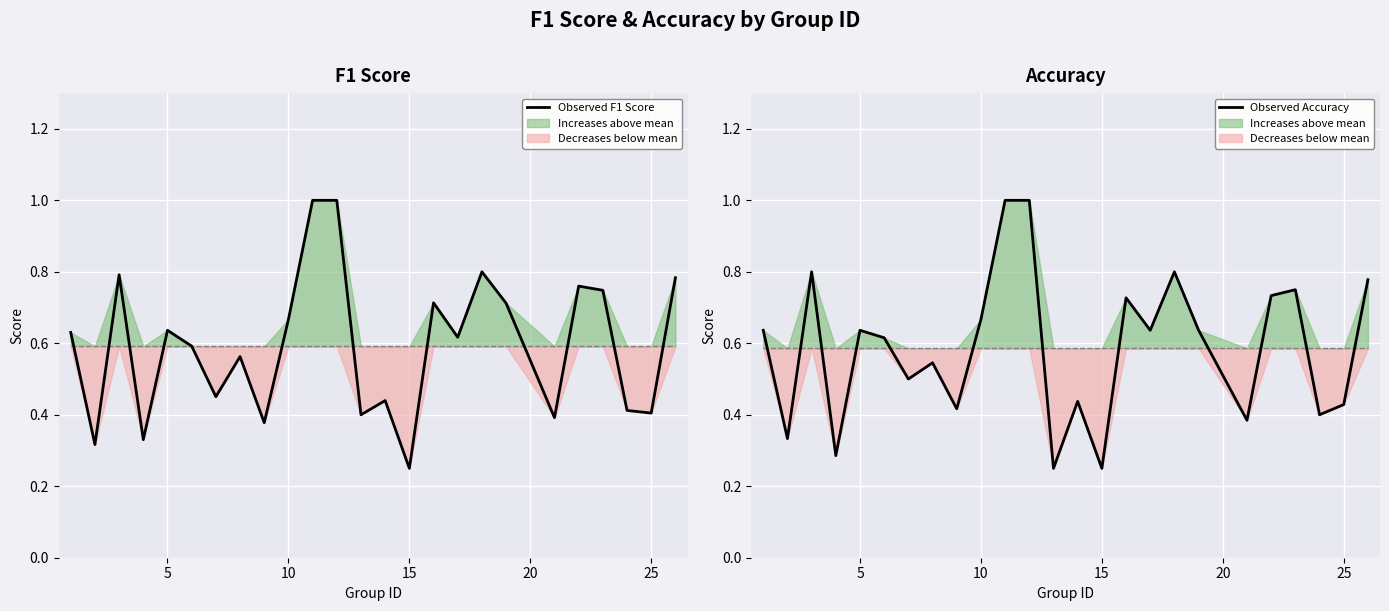

True or false: Observed Accuracy has a value of 0.6 at 11.

False